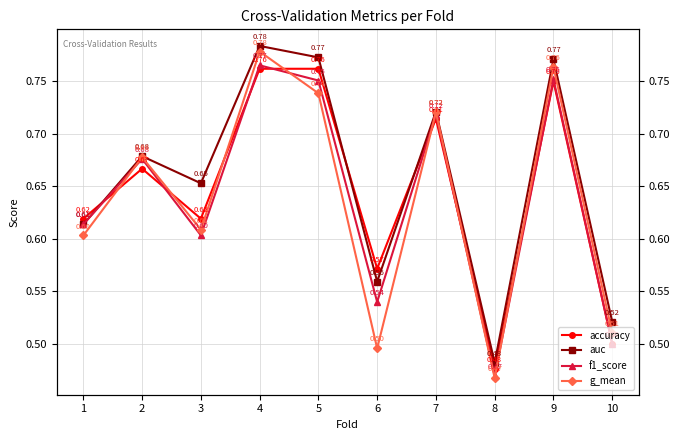

Which series has the widest spread of values?

g_mean